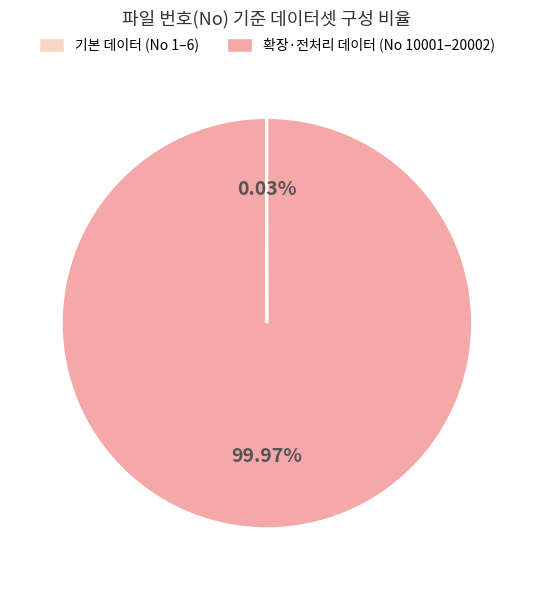

Is there any slice that represents more than half of the pie?

Yes